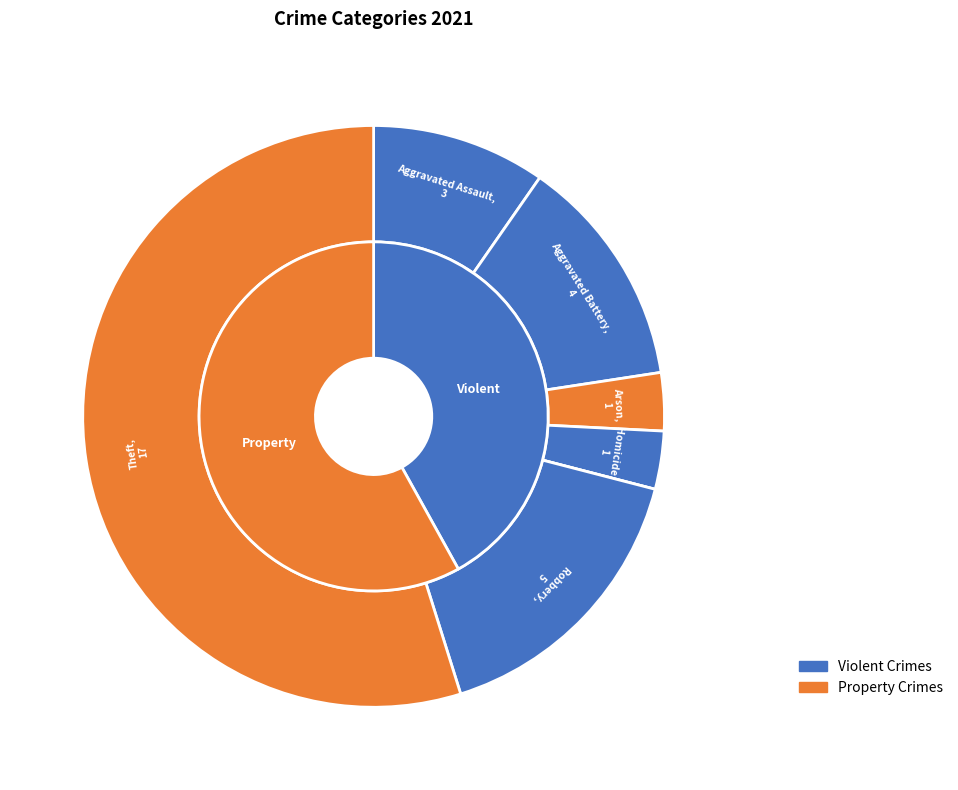

Between values_2021 and 5, which is larger?

5